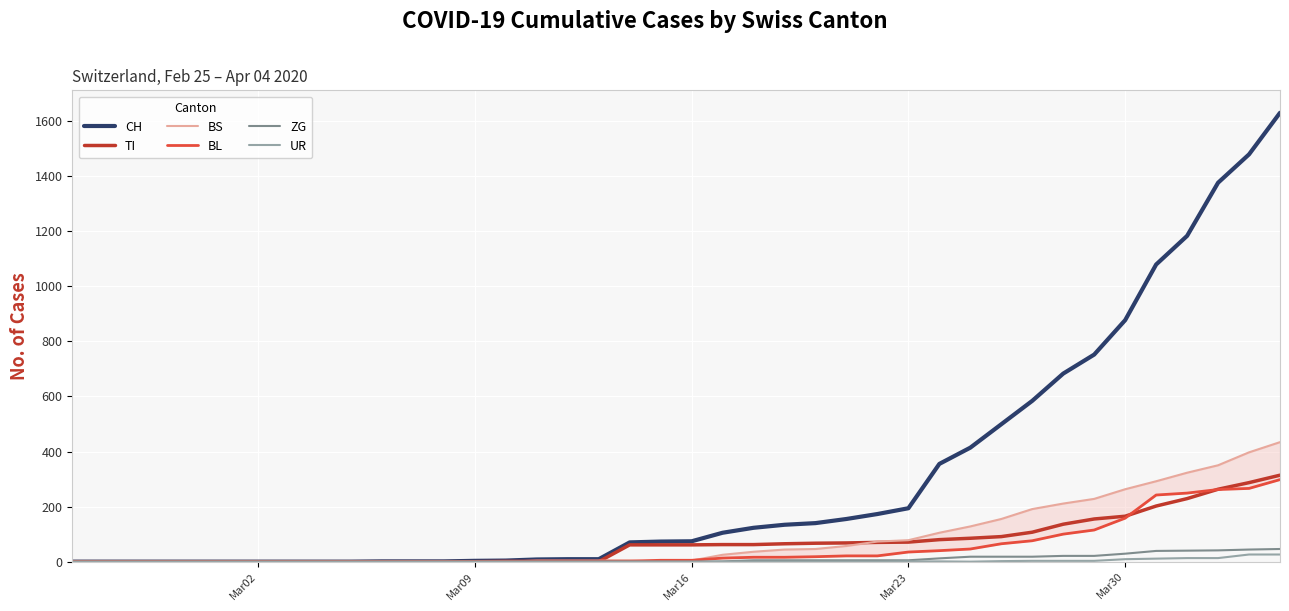

True or false: BL has more than 1 points higher than both neighbors.

False